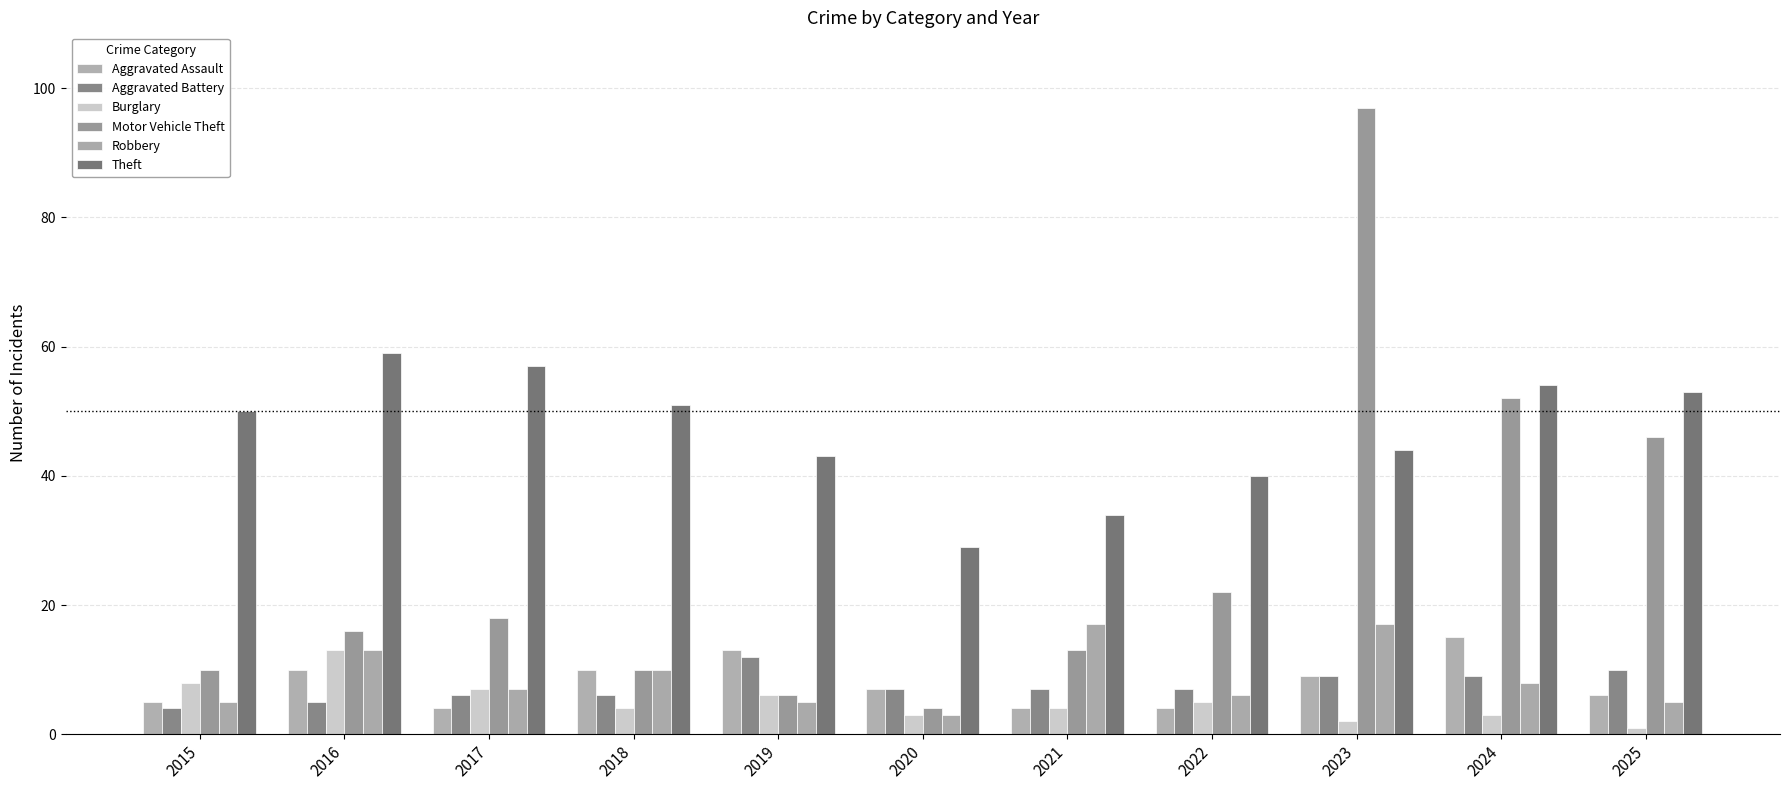

What is the difference between the Aggravated Battery values at 2022 and 2024?

2